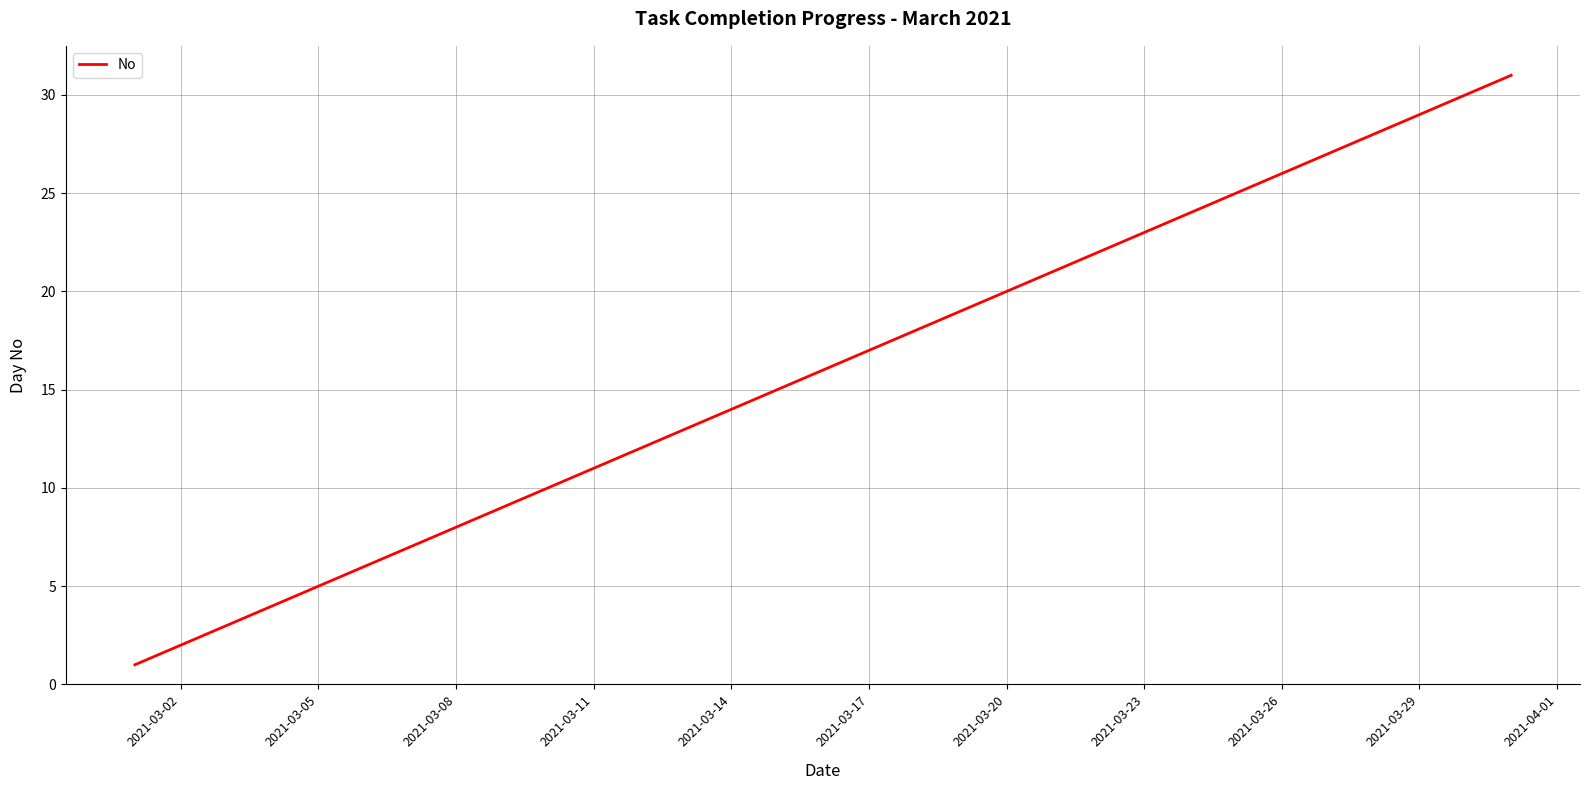

What is the greatest value displayed?

31